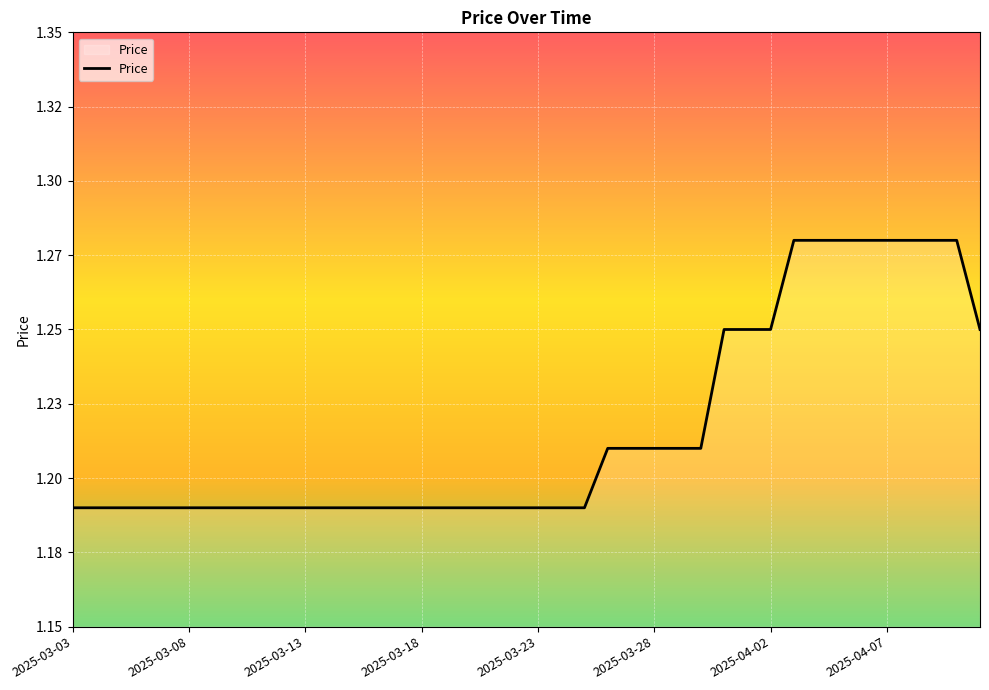

List the labels in order of value, smallest first.

2025-03-03, 2025-03-04, 2025-03-05, 2025-03-06, 2025-03-07, 2025-03-08, 2025-03-09, 2025-03-10, 2025-03-11, 2025-03-12, 2025-03-13, 2025-03-14, 2025-03-15, 2025-03-16, 2025-03-17, 2025-03-18, 2025-03-19, 2025-03-20, 2025-03-21, 2025-03-22, 2025-03-23, 2025-03-24, 2025-03-25, 2025-03-26, 2025-03-27, 2025-03-28, 2025-03-29, 2025-03-30, 2025-03-31, 2025-04-01, 2025-04-02, 2025-04-11, 2025-04-03, 2025-04-04, 2025-04-05, 2025-04-06, 2025-04-07, 2025-04-08, 2025-04-09, 2025-04-10